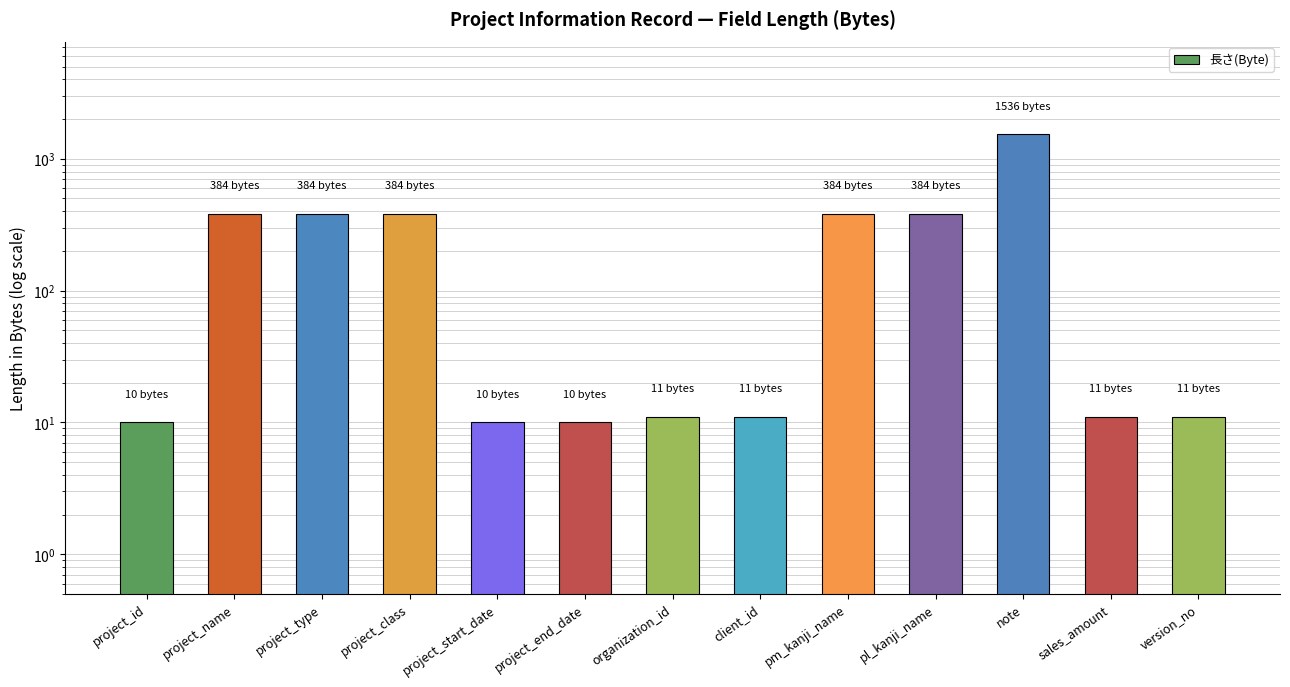

What is the label of the 7th bar from the right?

organization_id